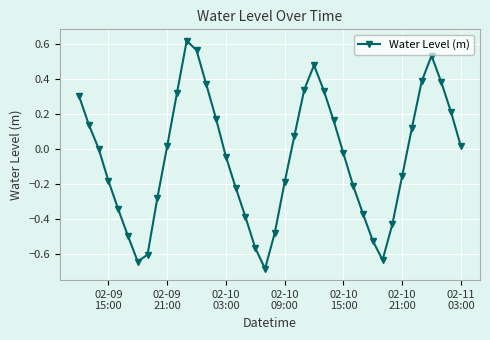

Is this an area chart (filled region under the line)?

No